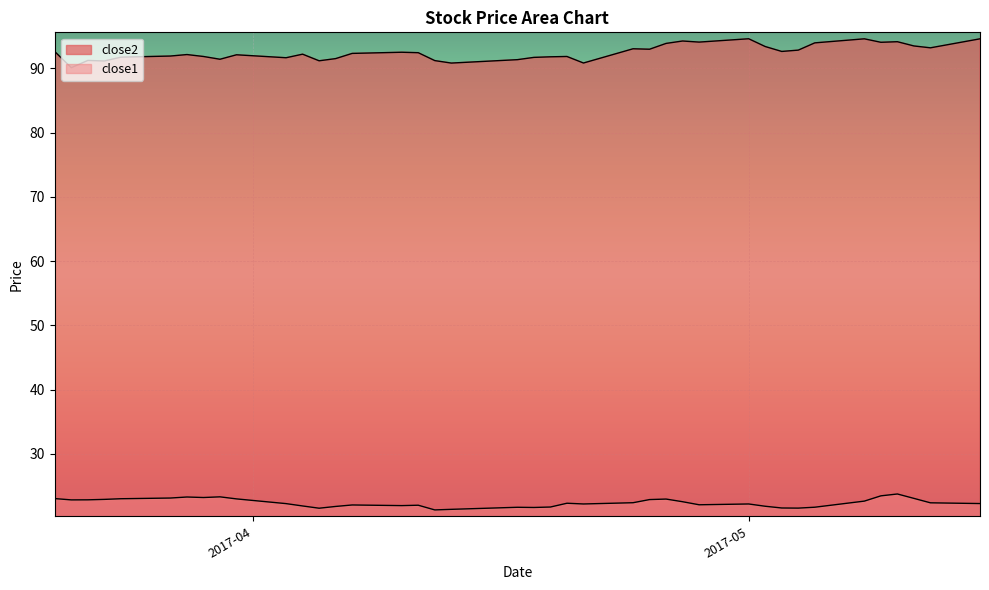

At which category does the chart reach its peak across all series?

2017-05